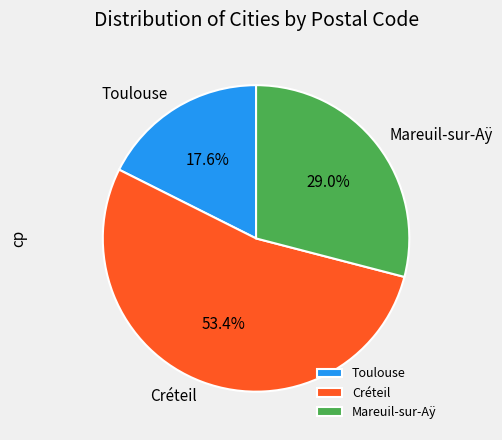

To the nearest percent, what is the difference between the Toulouse and Créteil slice percentages?

36%